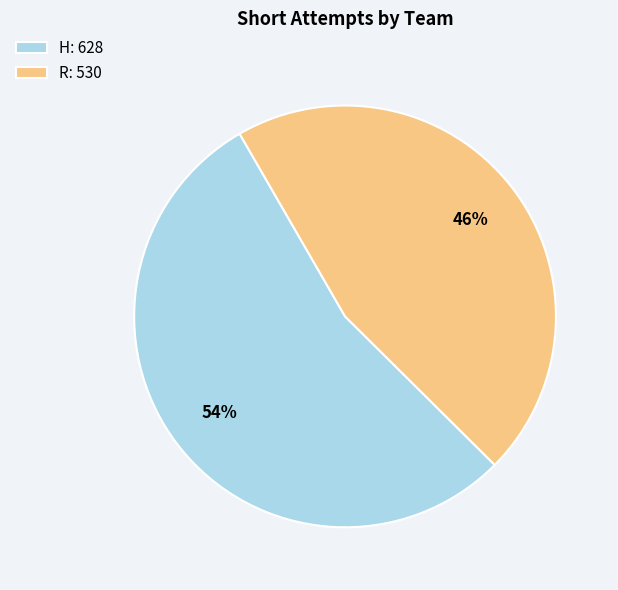

To the nearest percent, what percentage of the pie is R?

46%